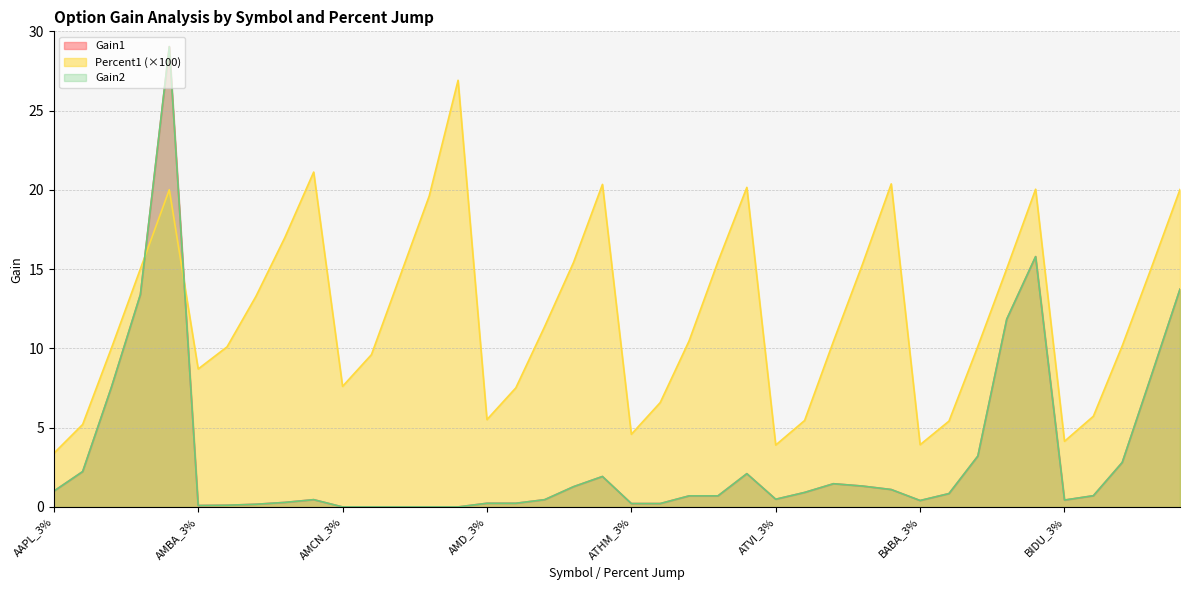

How many times do Gain2 and Percent1 cross each other?

2